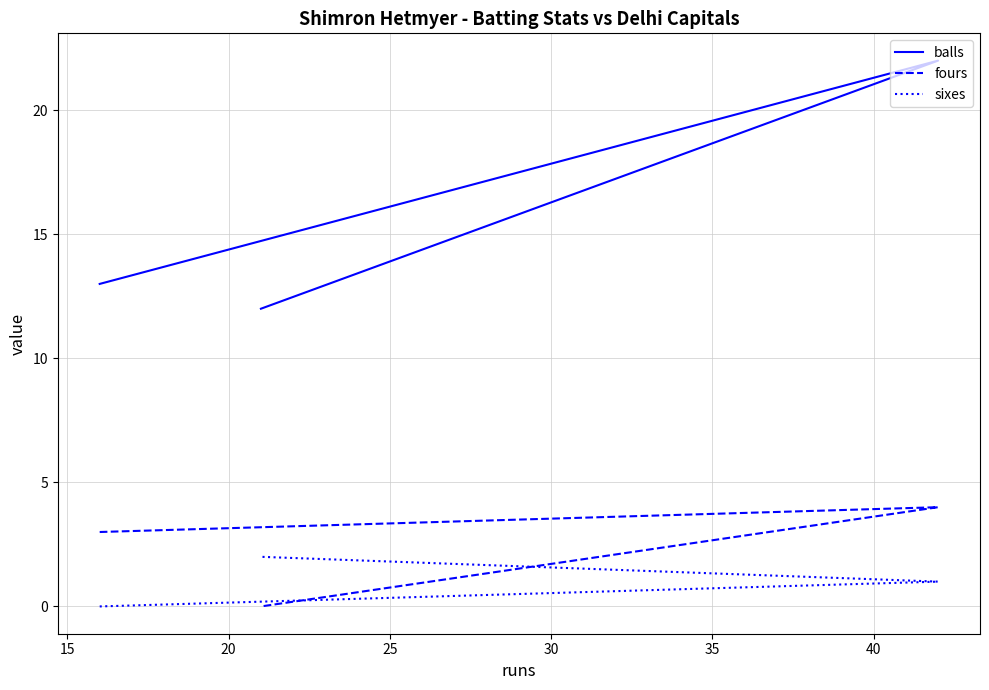

Read the sixes value at 20.

2